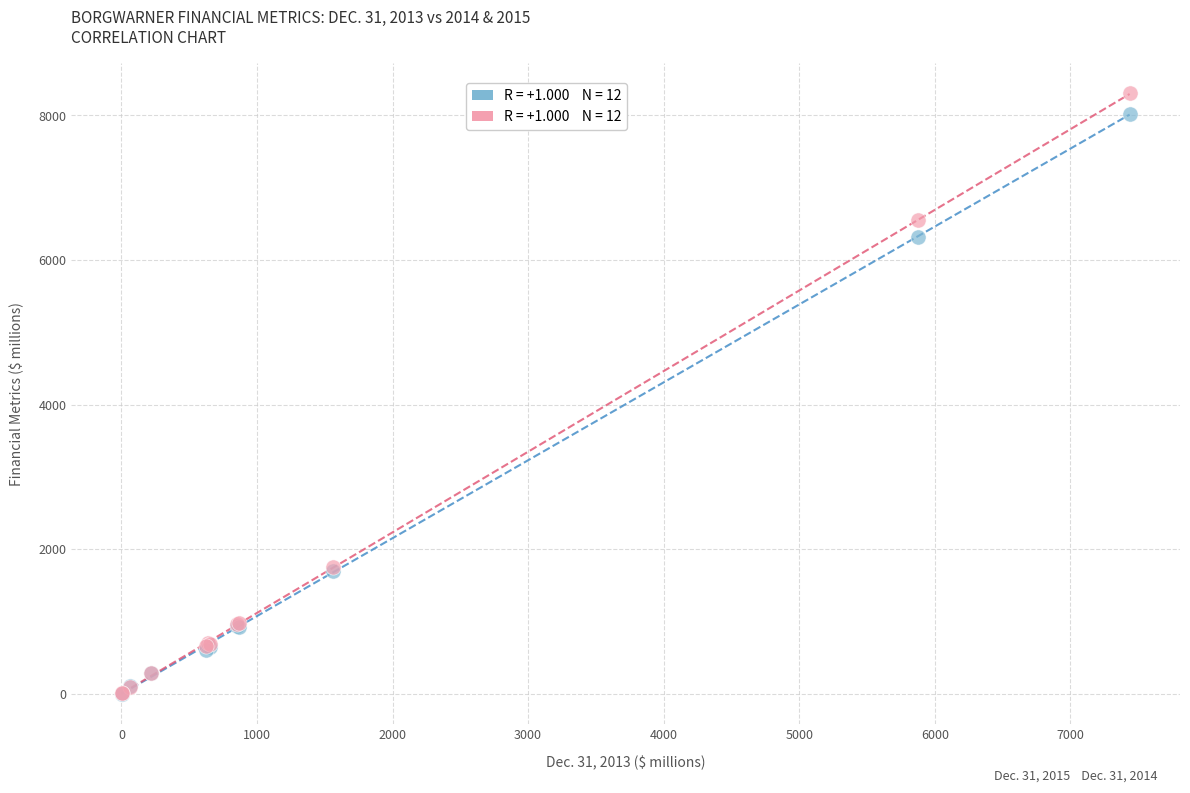

Across all series, what Y value is closest to 4153?

6320.1